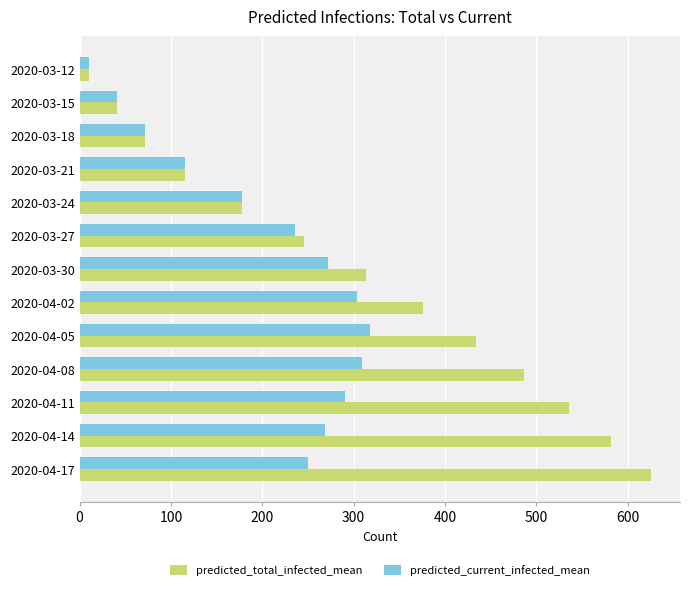

What is the difference between the maximum and minimum values in the predicted_total_infected_mean series?

616